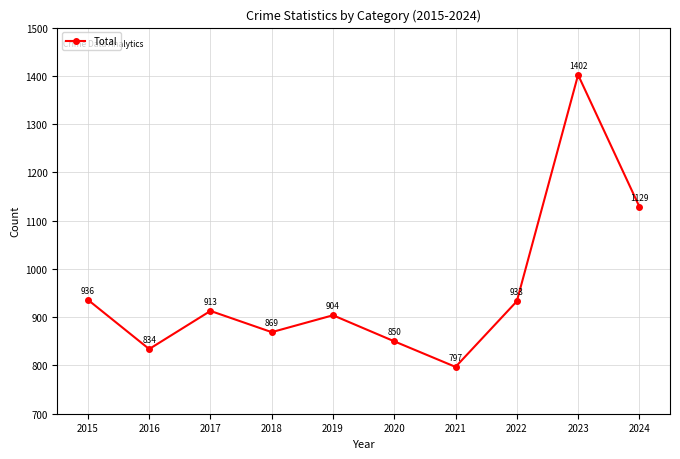

How many lines are shown in the chart?

1